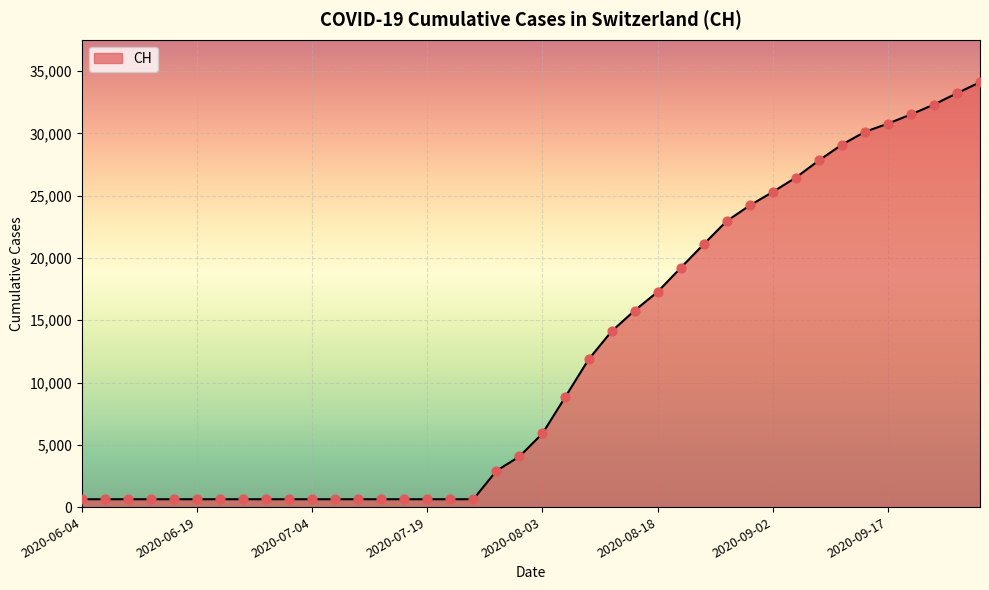

What is the maximum value shown in the chart?

34110